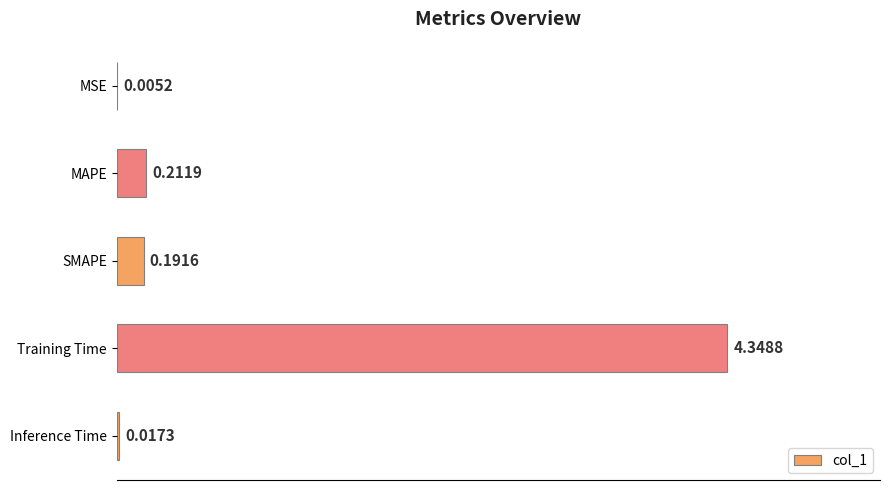

What is the sum of all values?

4.8